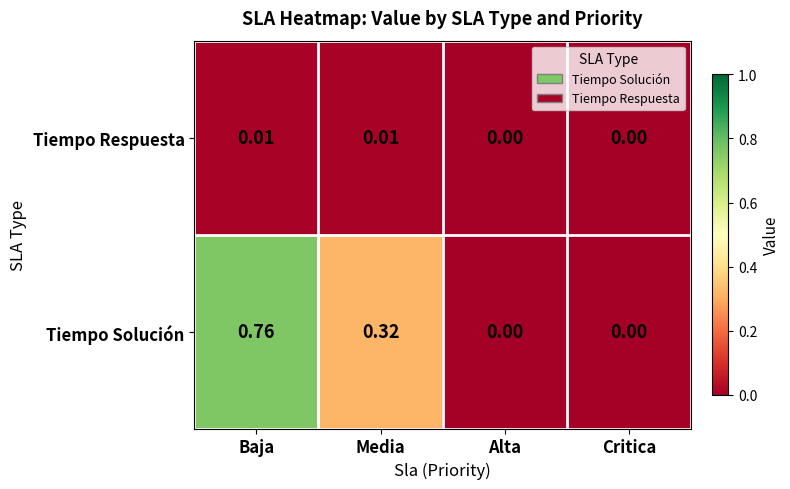

At which category is the sum across all series the highest?

Baja